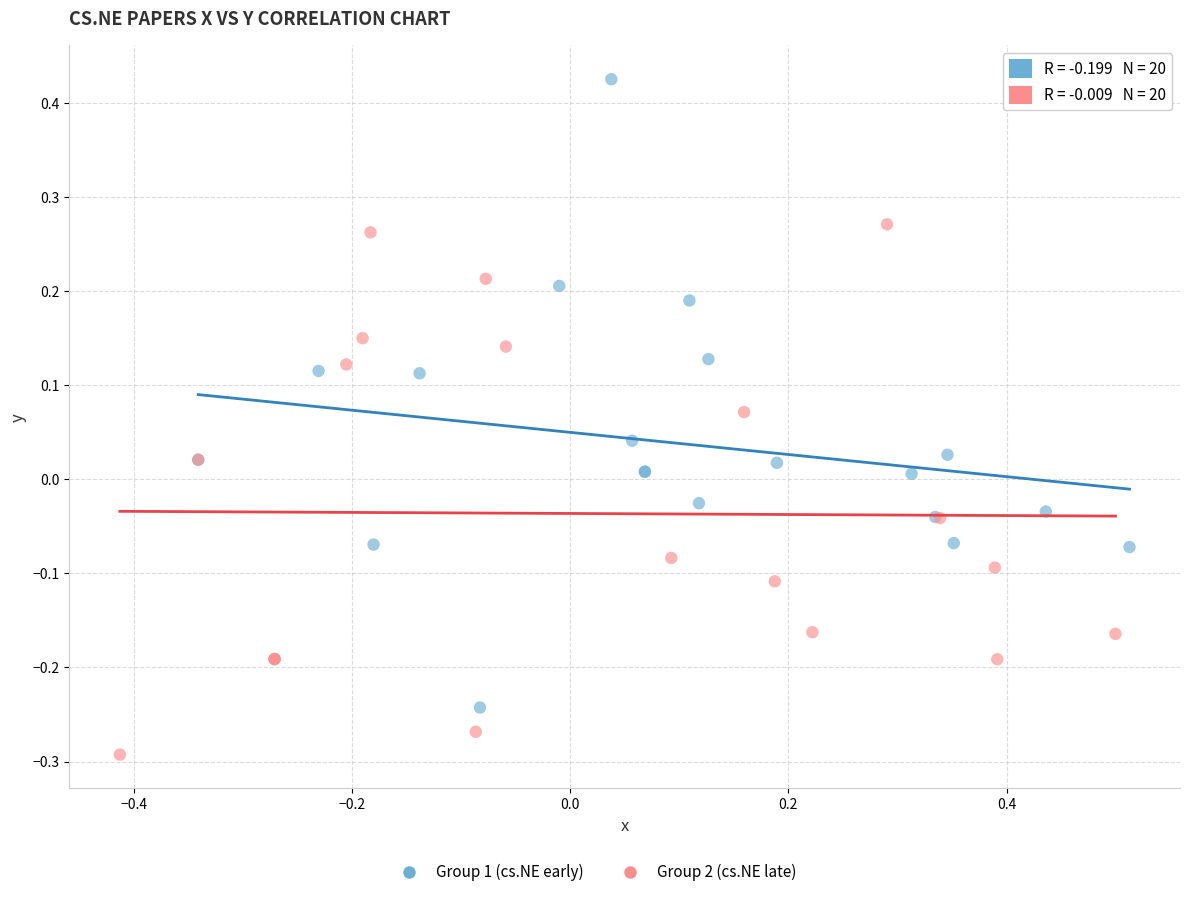

Which series contains the highest Y value?

Group 1 (cs.NE early)